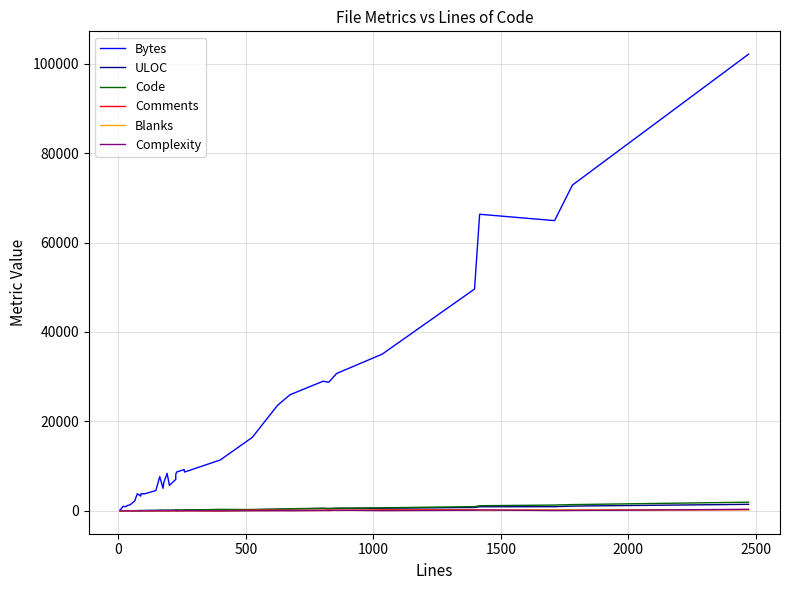

Is the value of Complexity at 500 greater than the value of ULOC at 19?

No